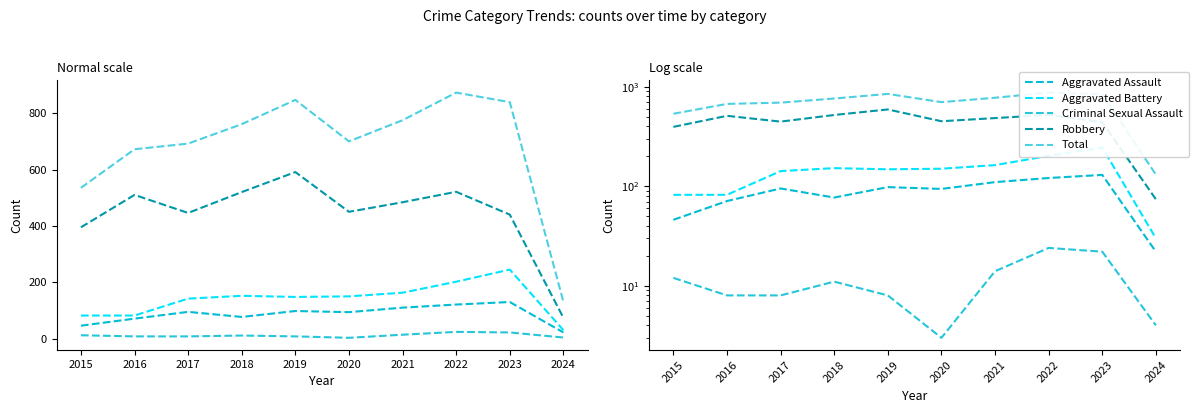

True or false: Total has more than 2 points higher than both neighbors.

False